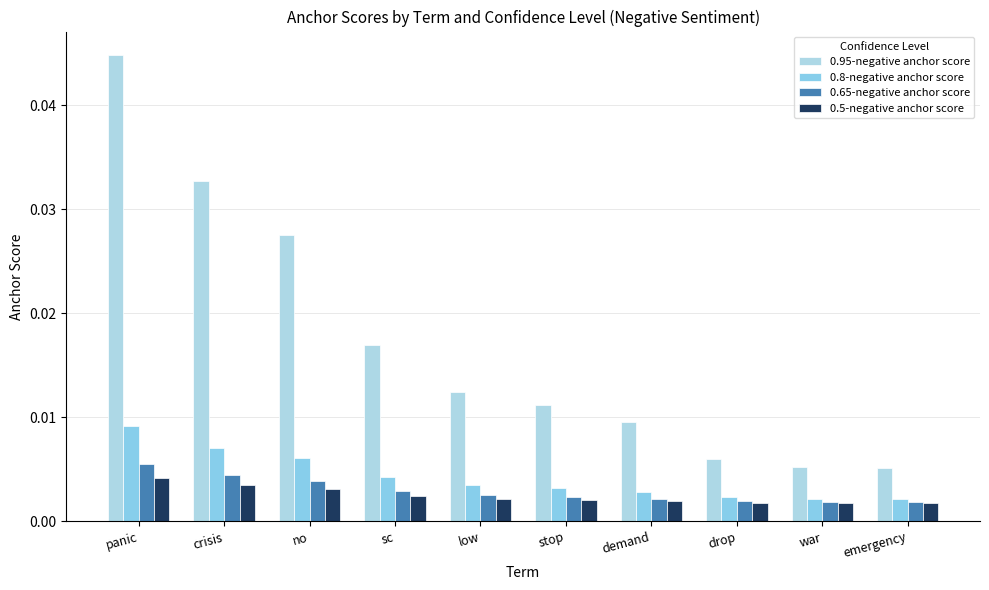

How many categories are shown in the chart?

10